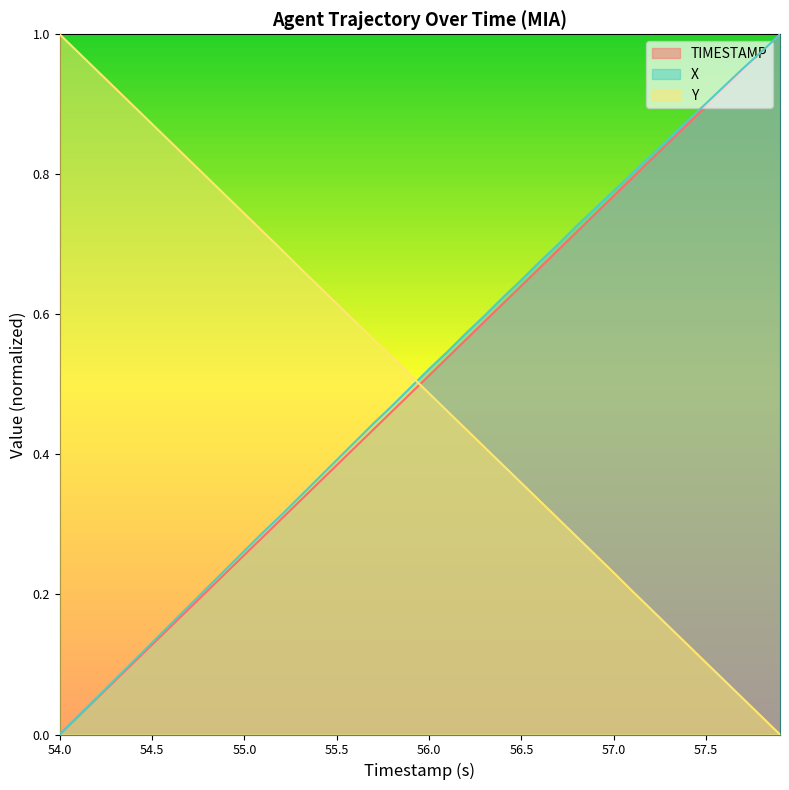

Which series changed the most between 55.8 and 56.0?

X